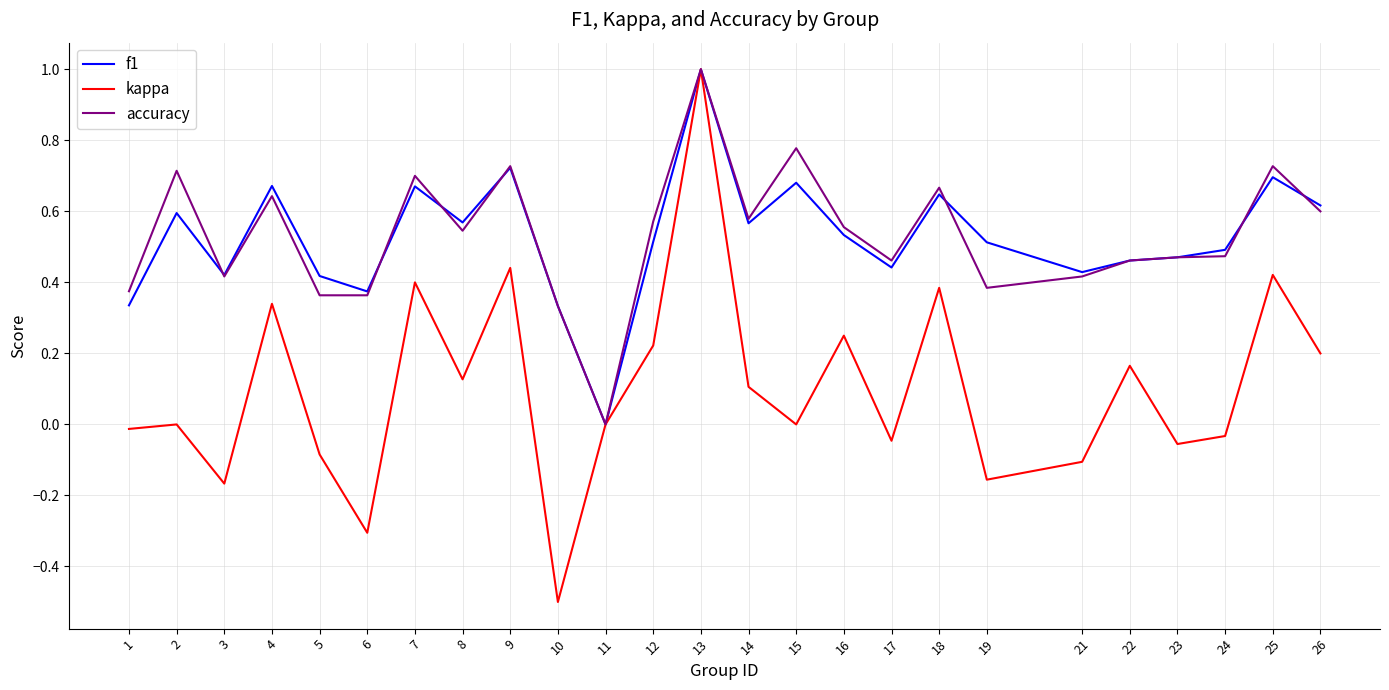

What is the minimum value shown in the chart?

-0.5